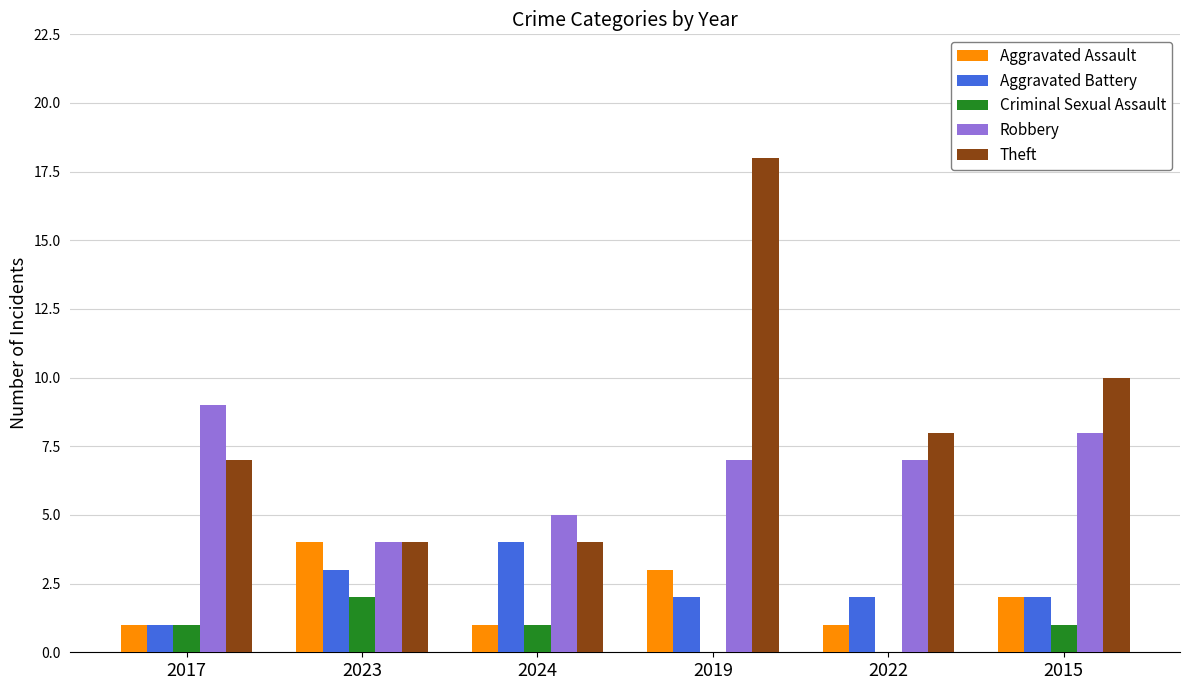

What is the approximate value of Theft at 2019?

18